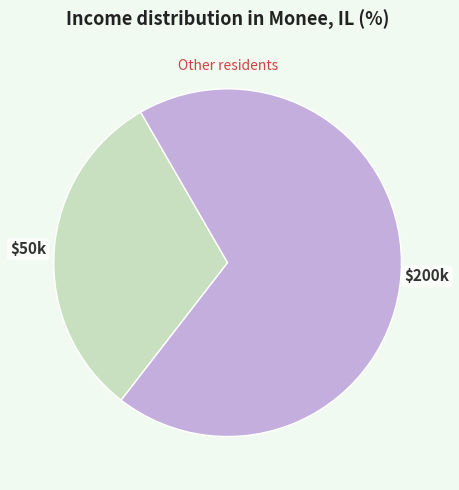

Does any single category account for the majority?

Yes